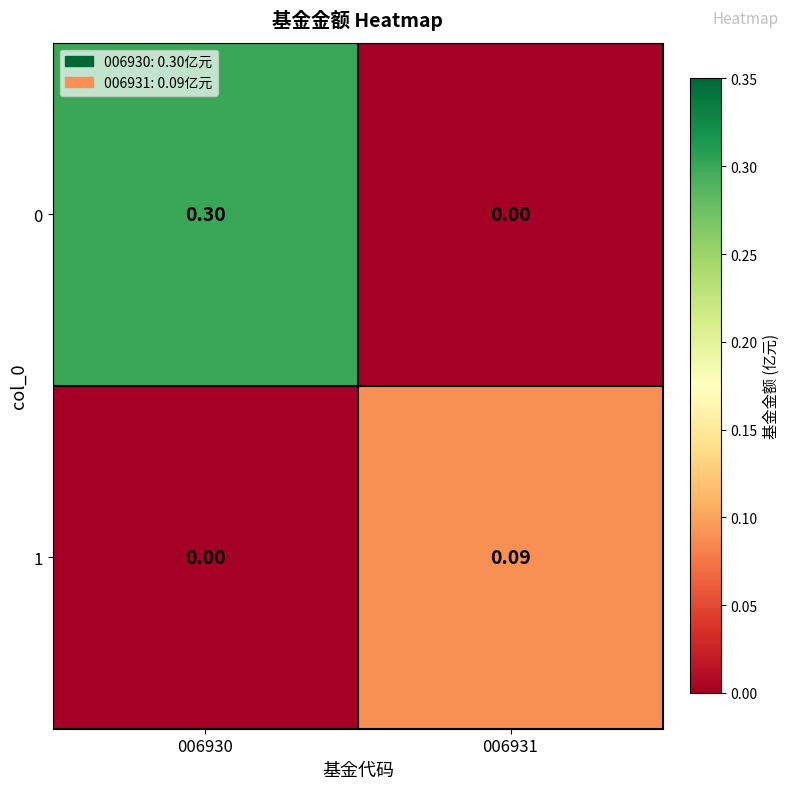

Is the value of 1 at 006931 greater than the value of 0 at 006931?

Yes